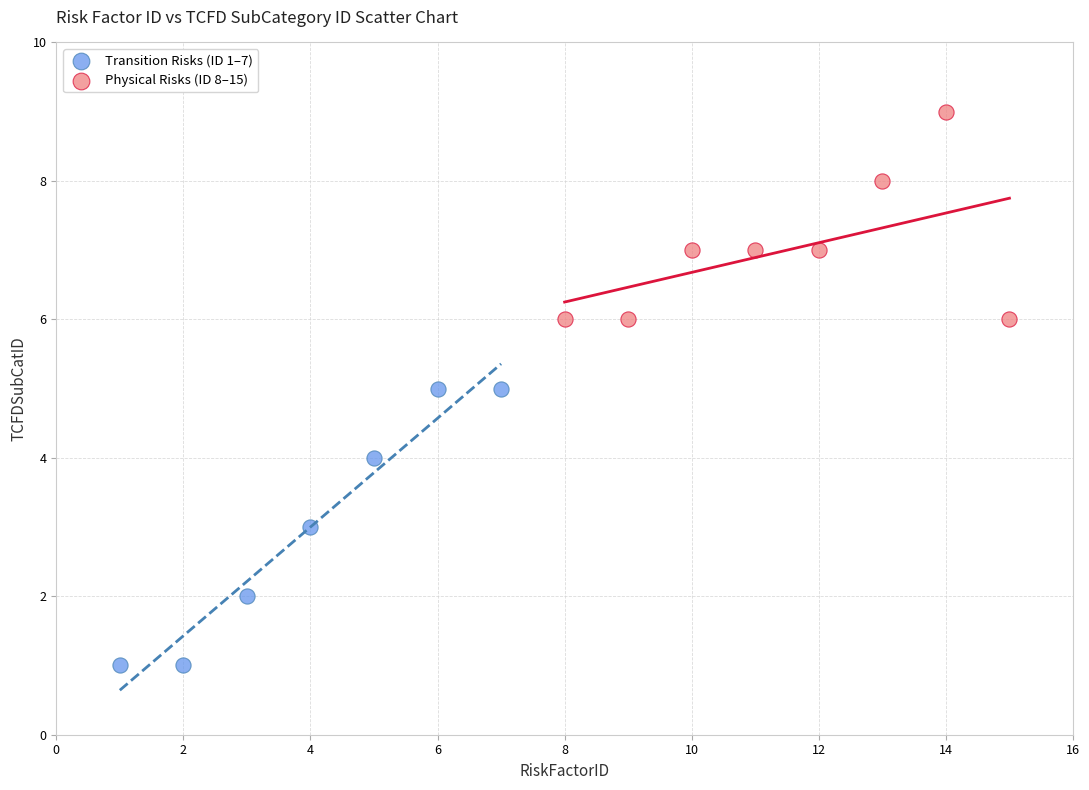

Which series has the largest Y range (max minus min)?

Transition Risks (ID 1–7)